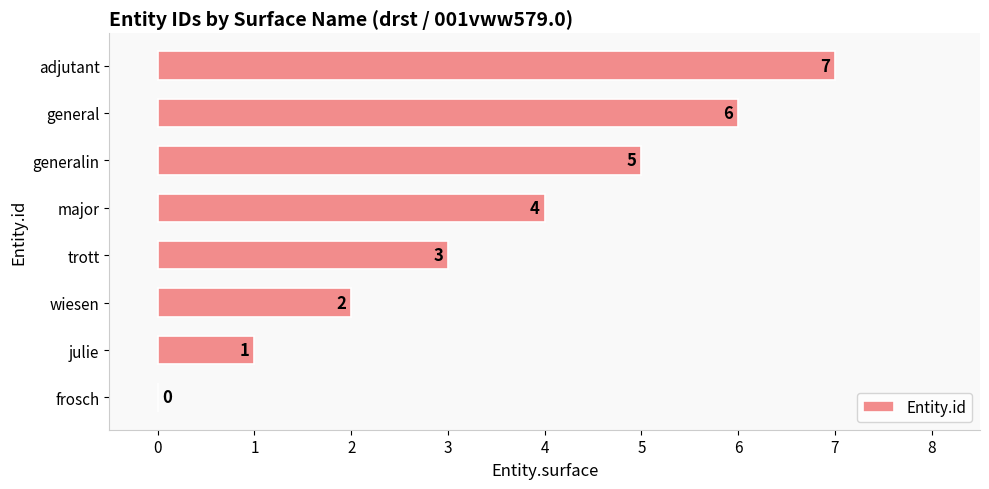

What is the ratio of the value at trott to the value at julie?

3.0